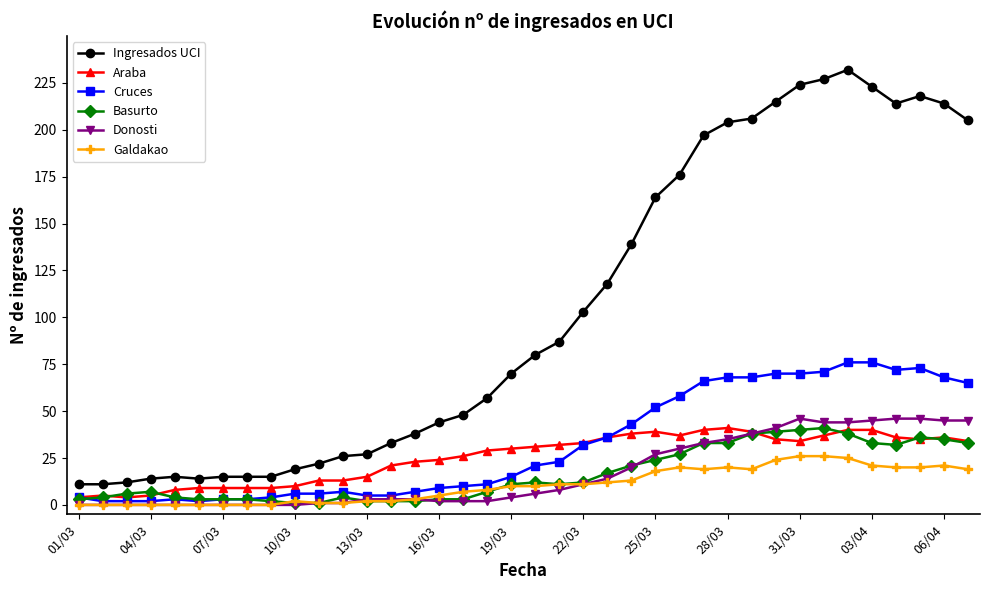

Which series has the largest range (max minus min)?

Ingresados UCI